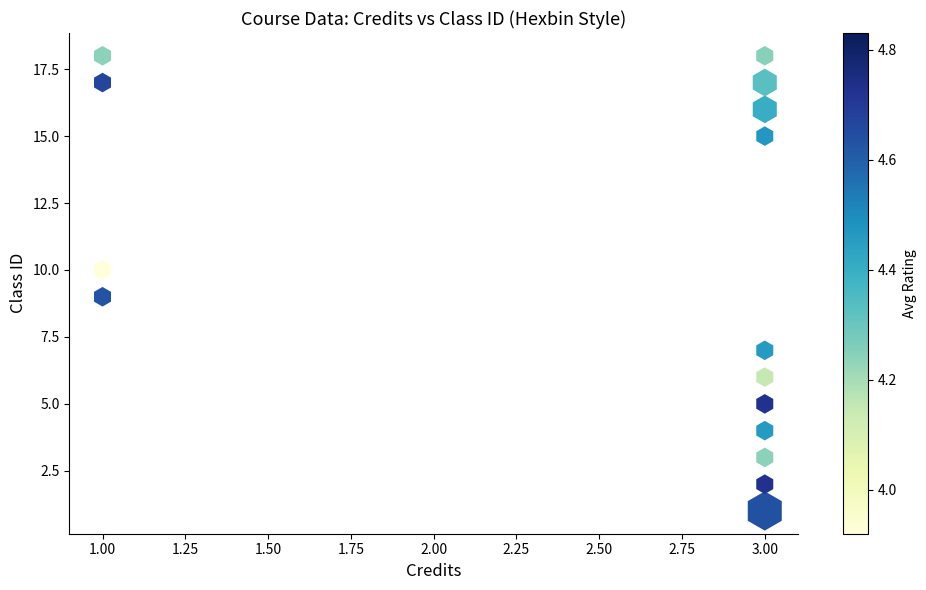

What is the range of Y values (max minus min)?

17